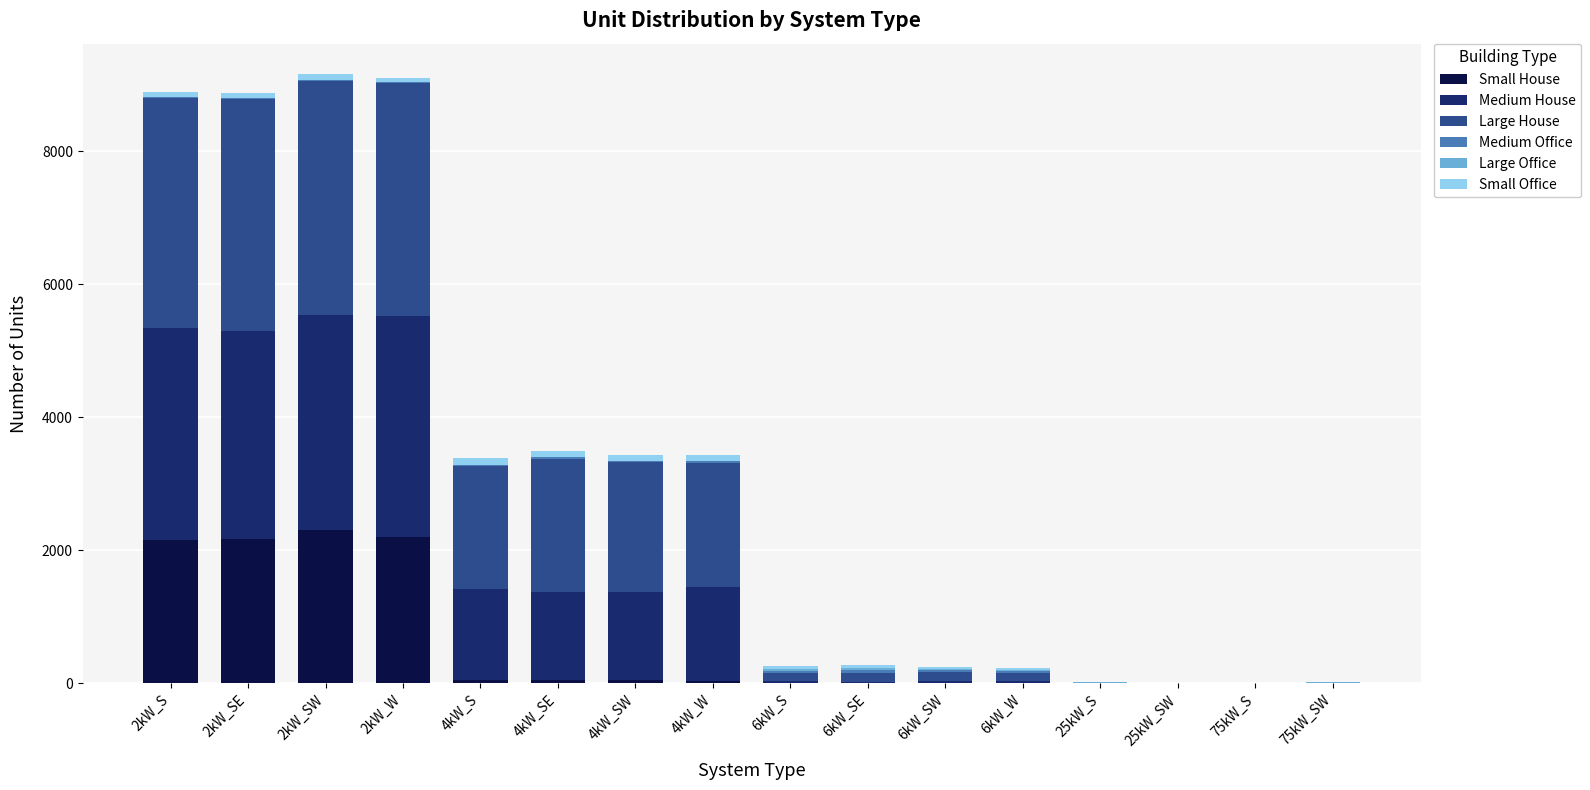

What is the highest value of the Small House series?

2308